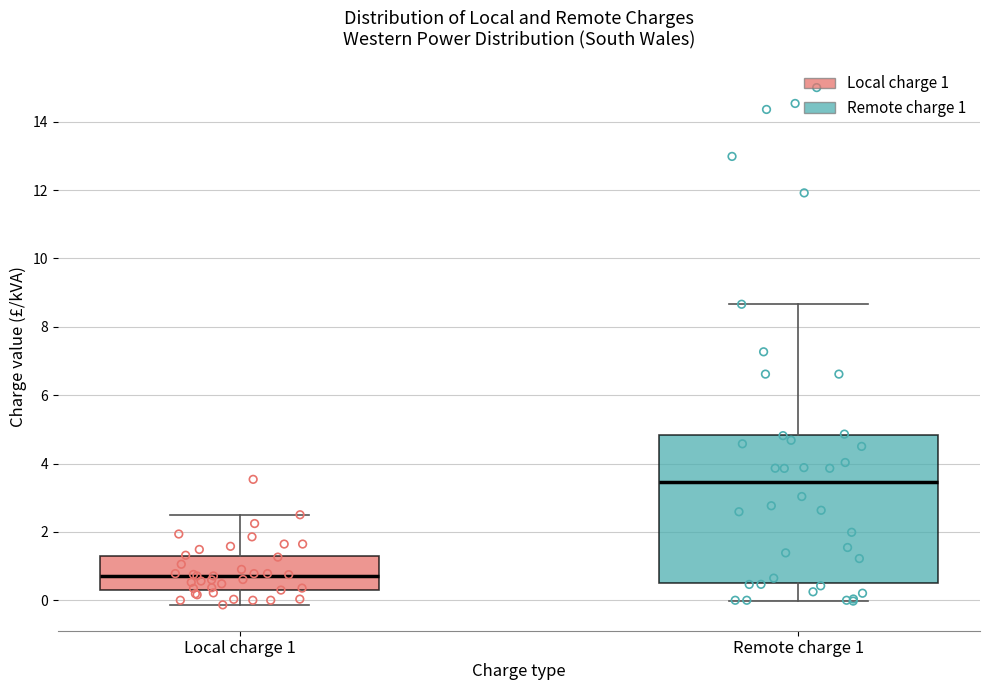

Which box has the lowest median line?

Local charge 1